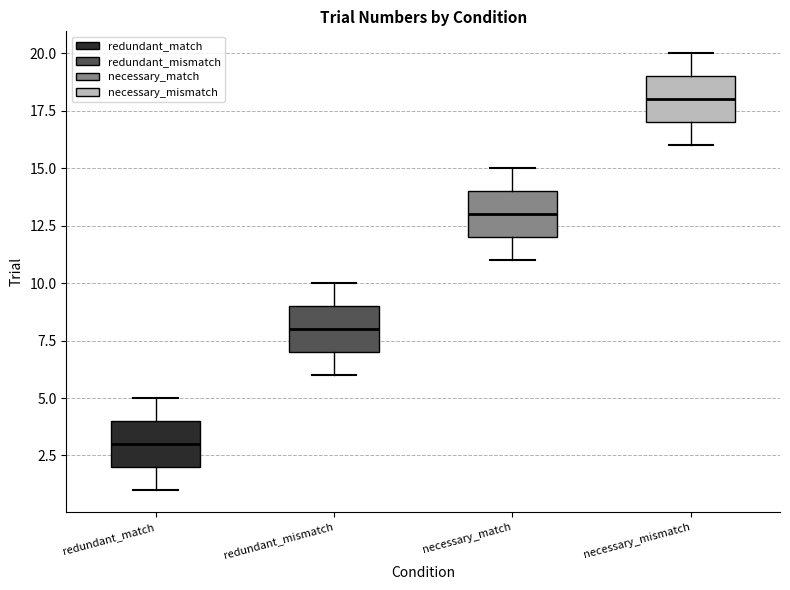

Which box has the highest median line?

necessary_mismatch